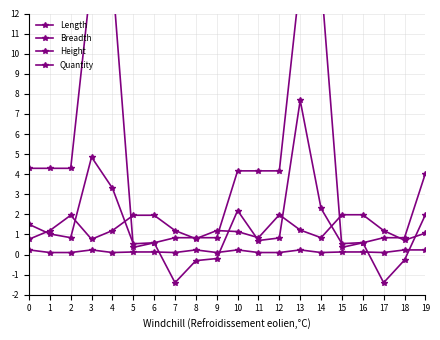

True or false: Length has more than 0 interior local peaks.

False